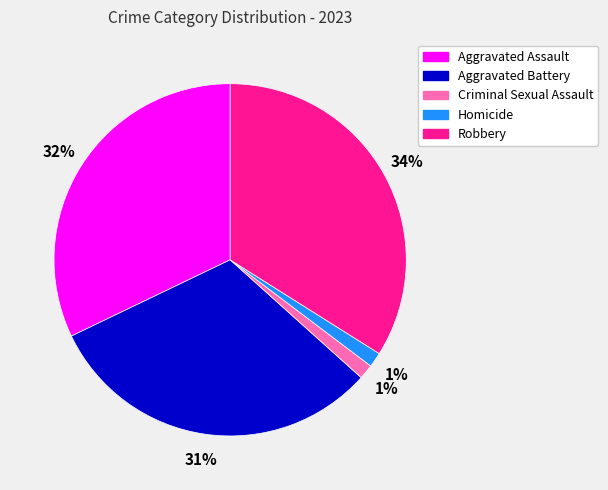

What percentage is the Criminal Sexual Assault slice, to the nearest percent?

1%